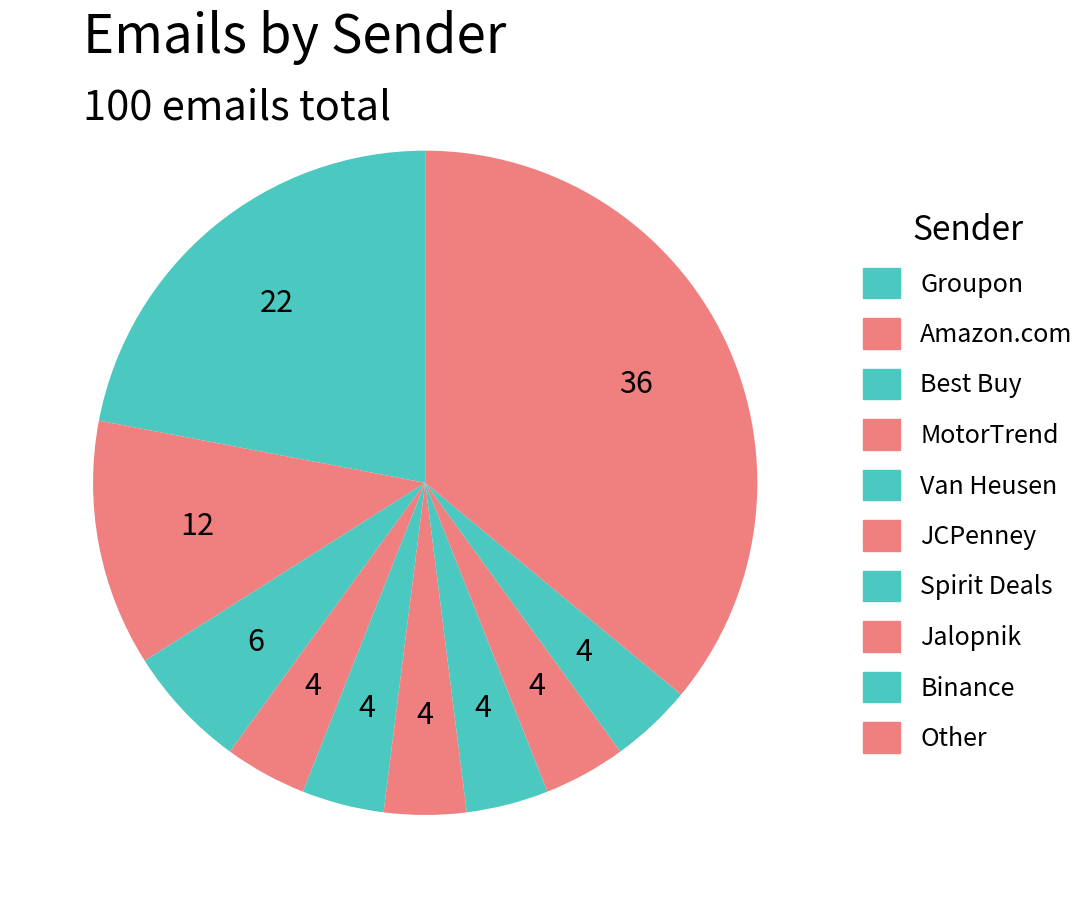

Is there a majority slice in this chart?

No